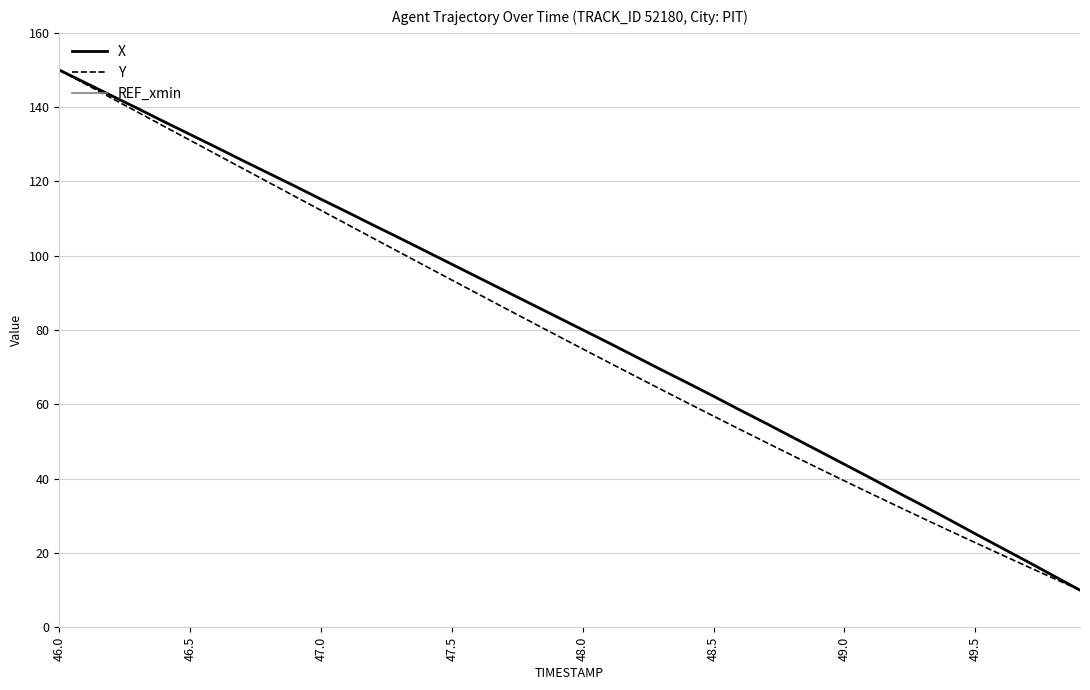

Which category has the lowest value in the REF_xmin series?

46.0